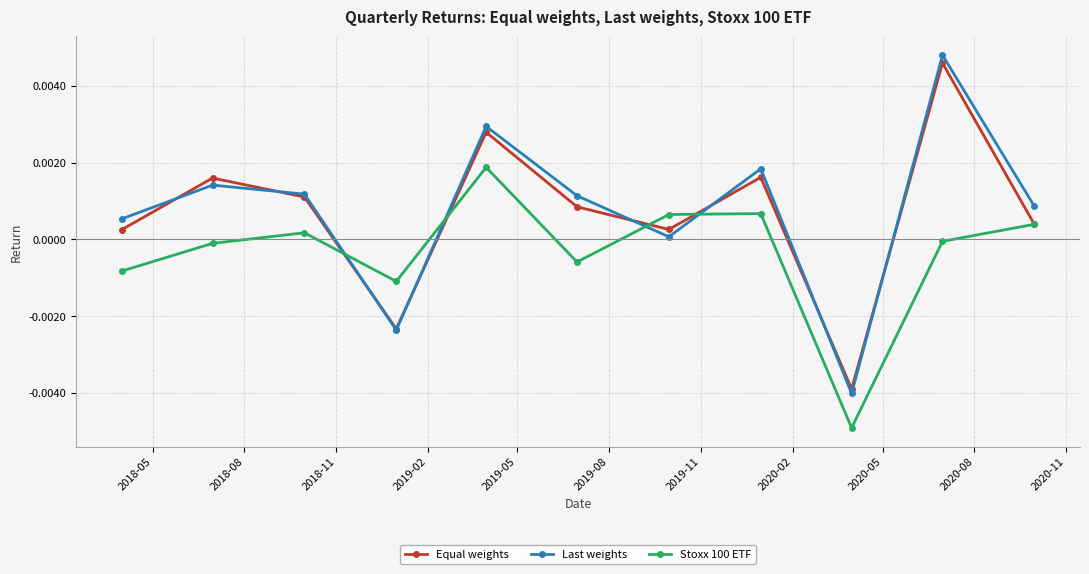

How many data points does each series have?

11